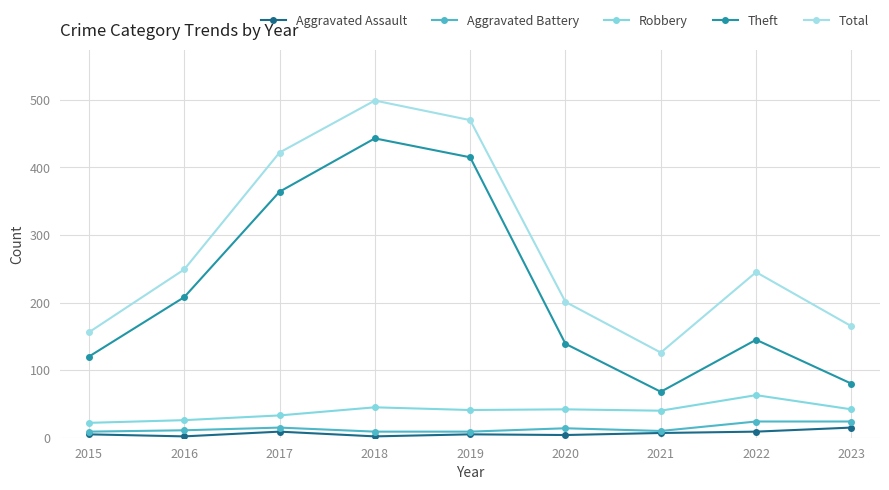

In Theft, how many points are lower than both neighbors (excluding endpoints)?

1